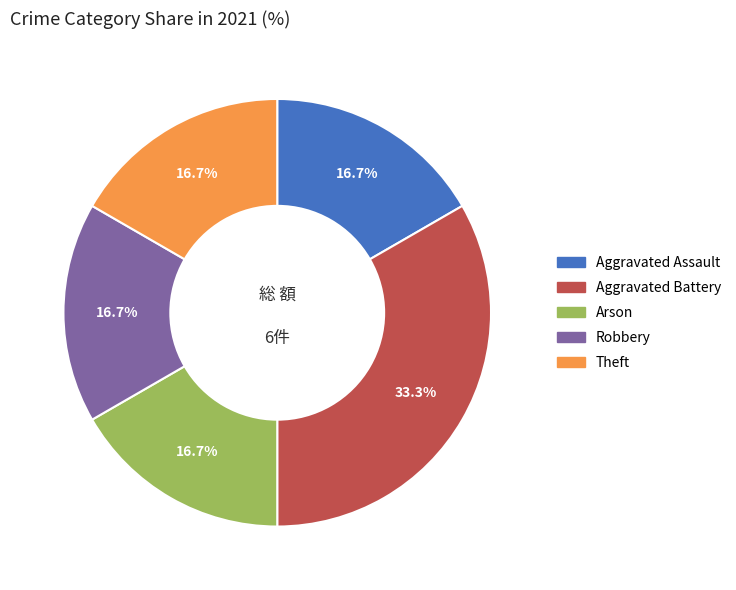

Is it true that Aggravated Assault is 17% of the pie?

True